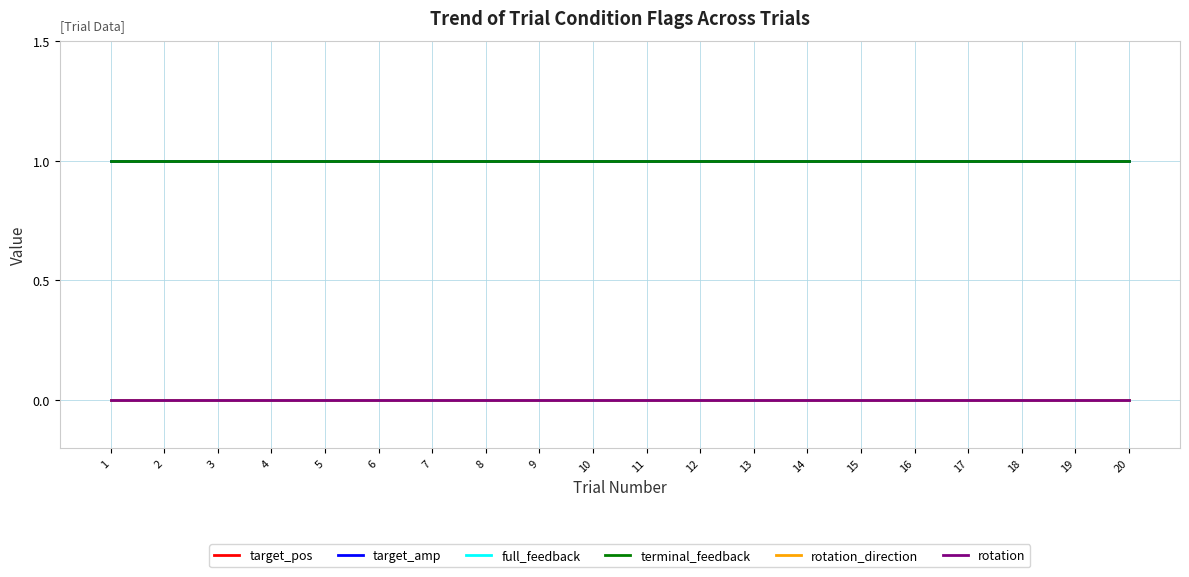

True or false: terminal_feedback has more than 2 points higher than both neighbors.

False